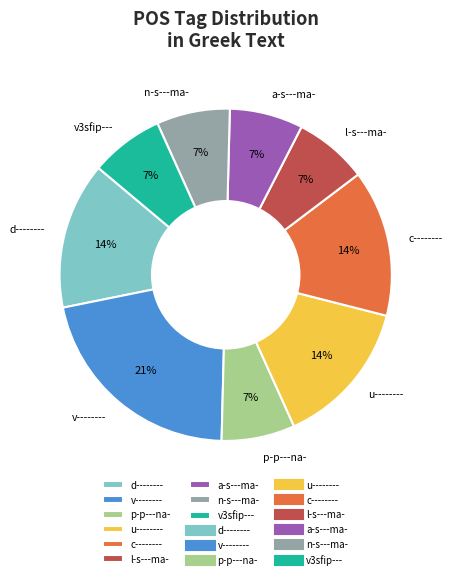

What is the largest slice in the pie chart?

v--------